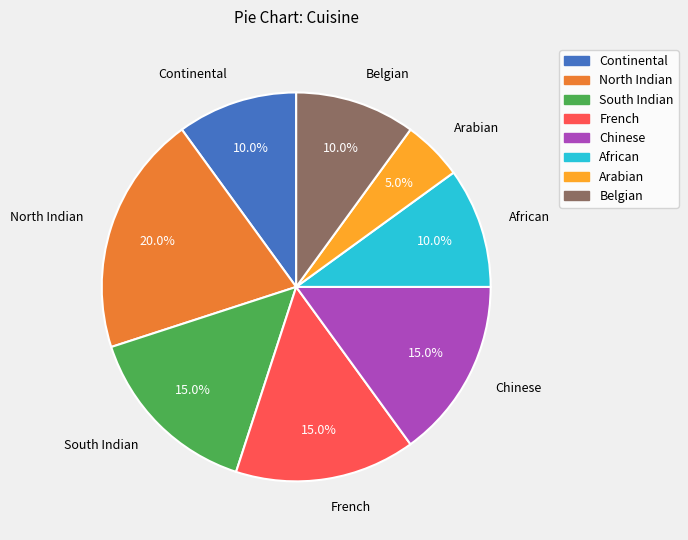

What portion of the pie excludes Chinese?

85.0%